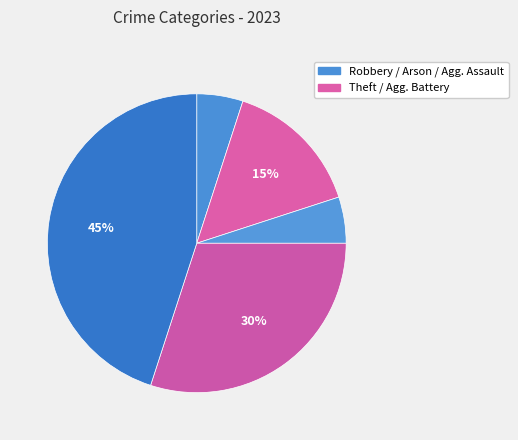

How many slices are in this pie chart?

5